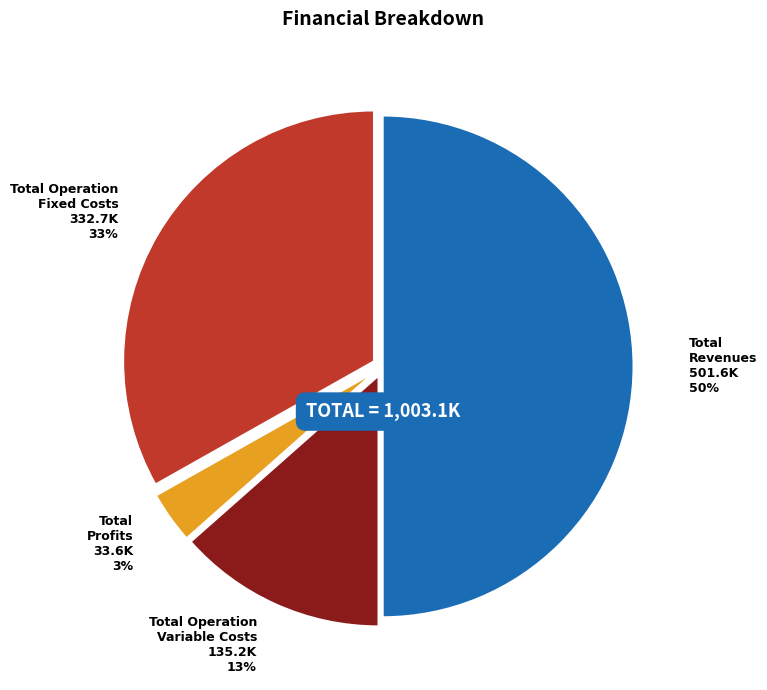

True or false: Total Operation Variable Costs accounts for 13% of the total.

True